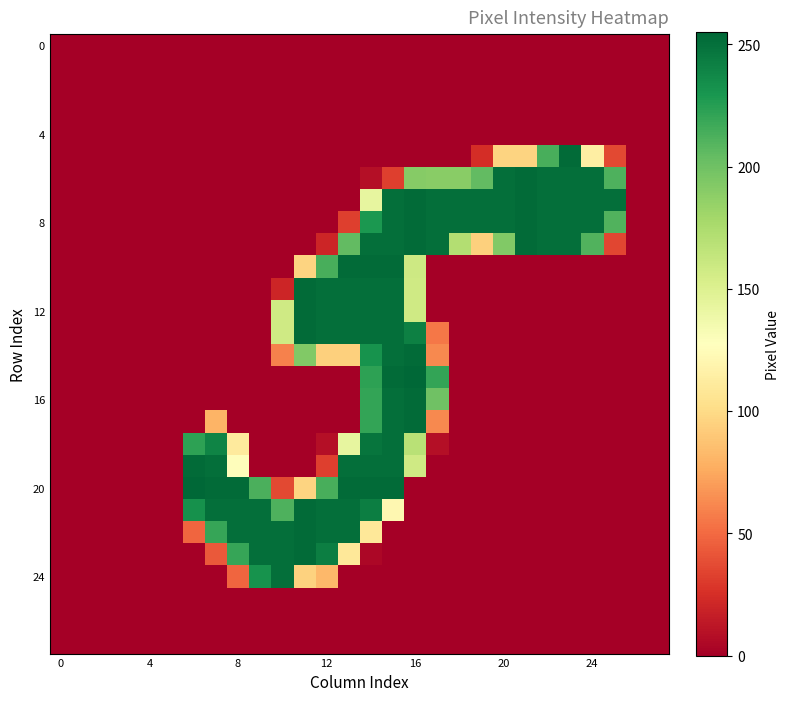

At how many categories does at least one series exceed 1?

20